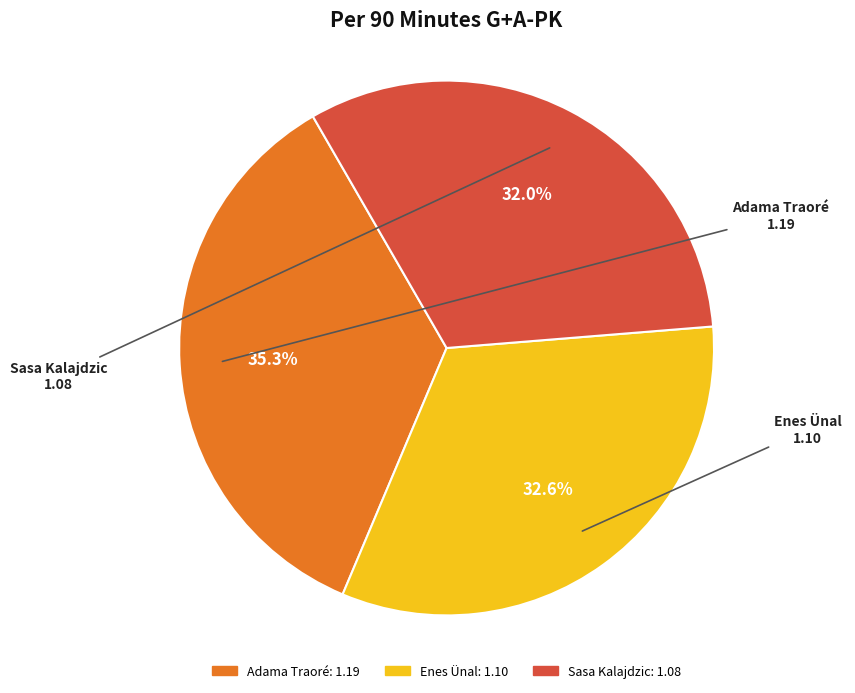

To the nearest percent, what is the difference between the Enes Ünal and Sasa Kalajdzic slice percentages?

1%